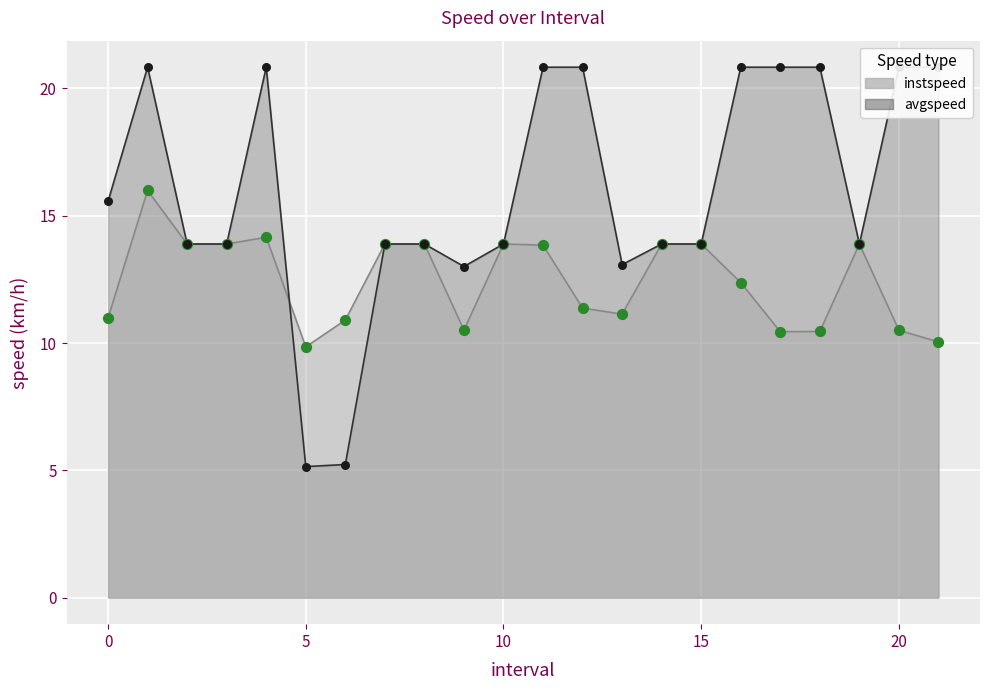

At which category is the sum across all series the highest?

1.0